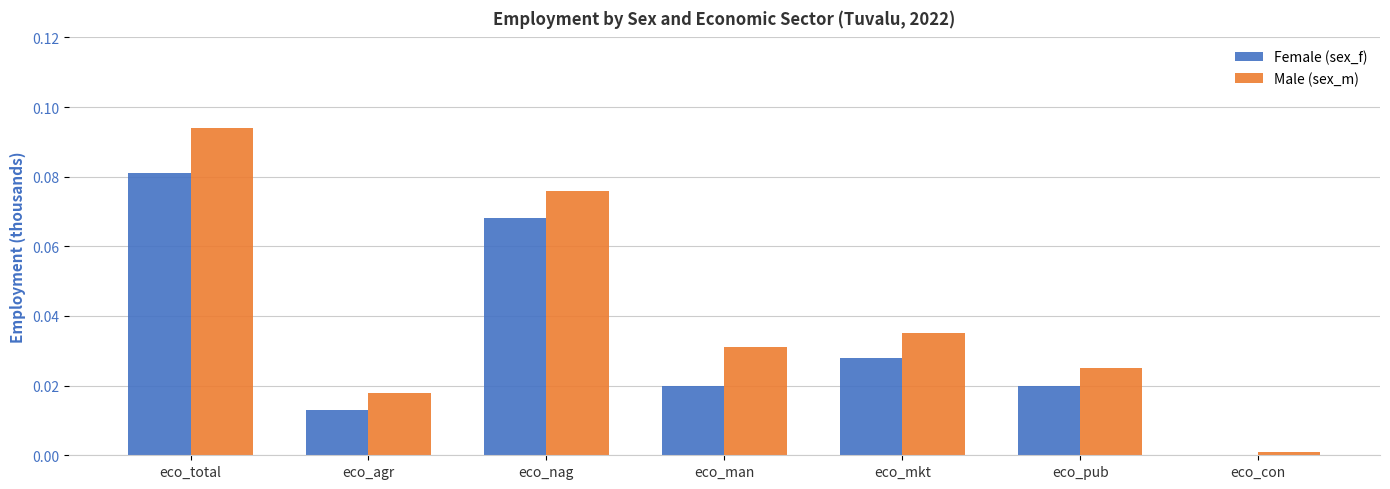

What are all the series names shown in the legend?

Female (sex_f), Male (sex_m)